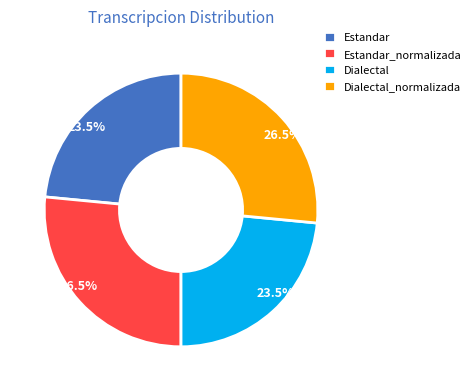

True or false: Dialectal_normalizada accounts for 39% of the total.

False